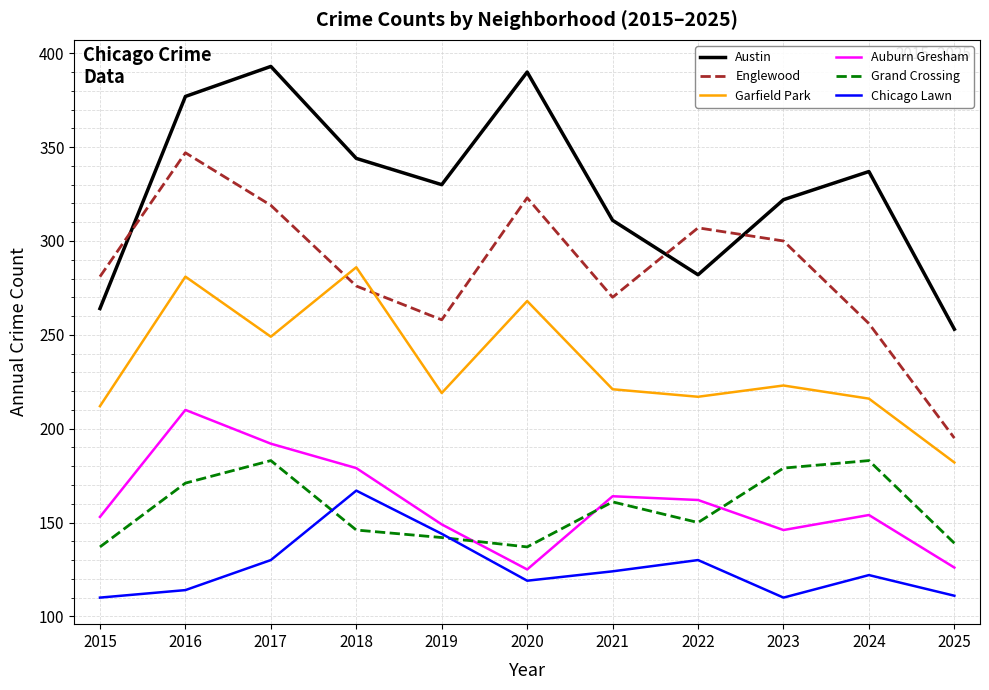

Where does the Garfield Park series first go above 221?

2016